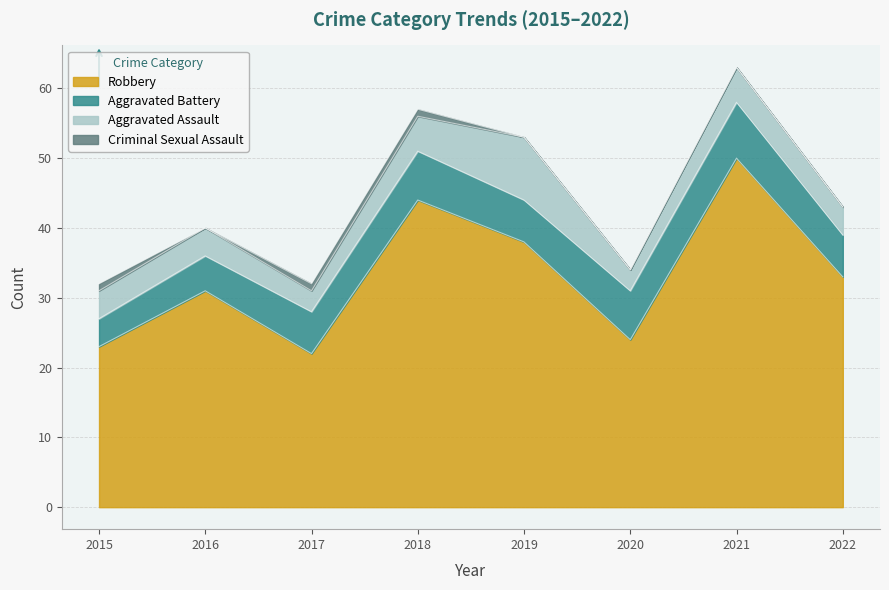

Rank the categories by Aggravated Battery value from highest to lowest.

2021, 2018, 2020, 2017, 2019, 2022, 2016, 2015